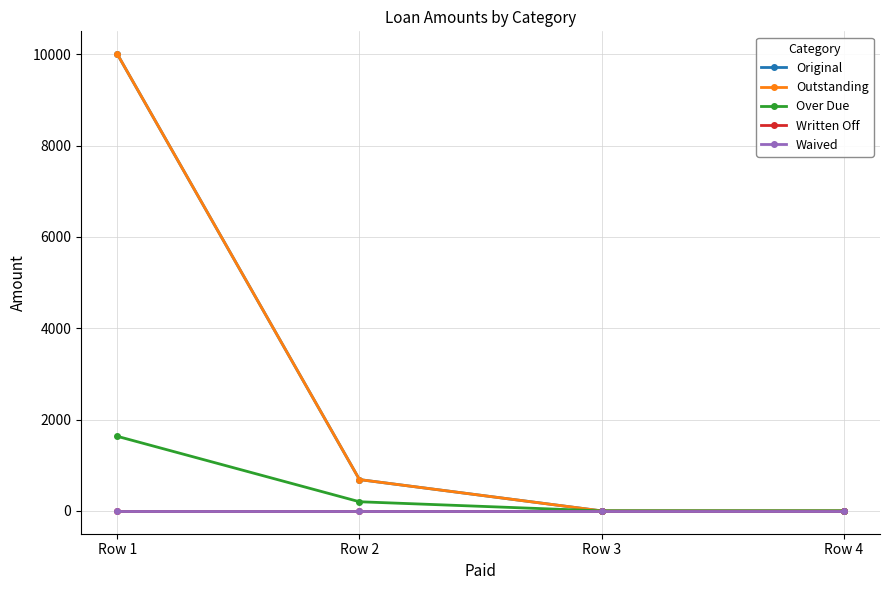

Which category has the lowest value in the Original series?

Row 3